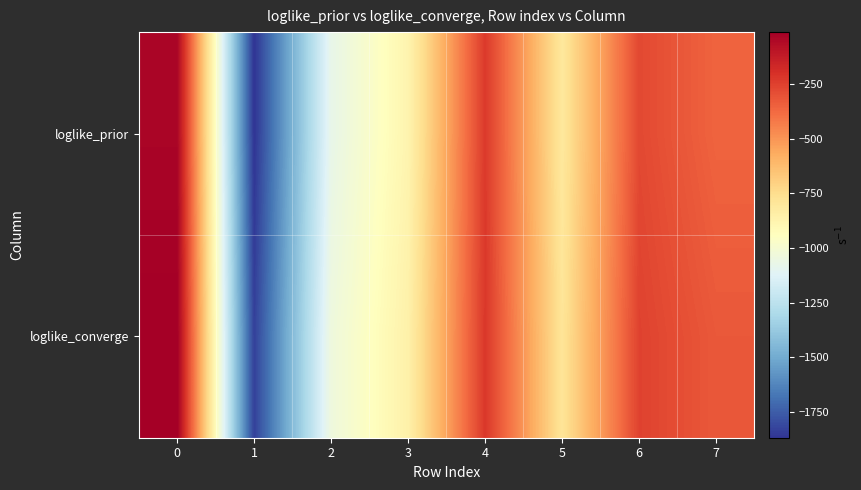

At 0, list the series in order from smallest to largest.

loglike_prior, loglike_converge